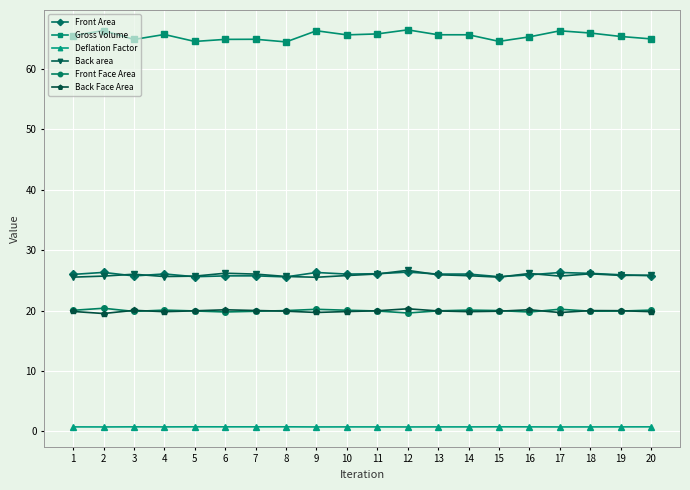

Is the value of Front Area at 10 greater than the value of Back Face Area at 19?

Yes